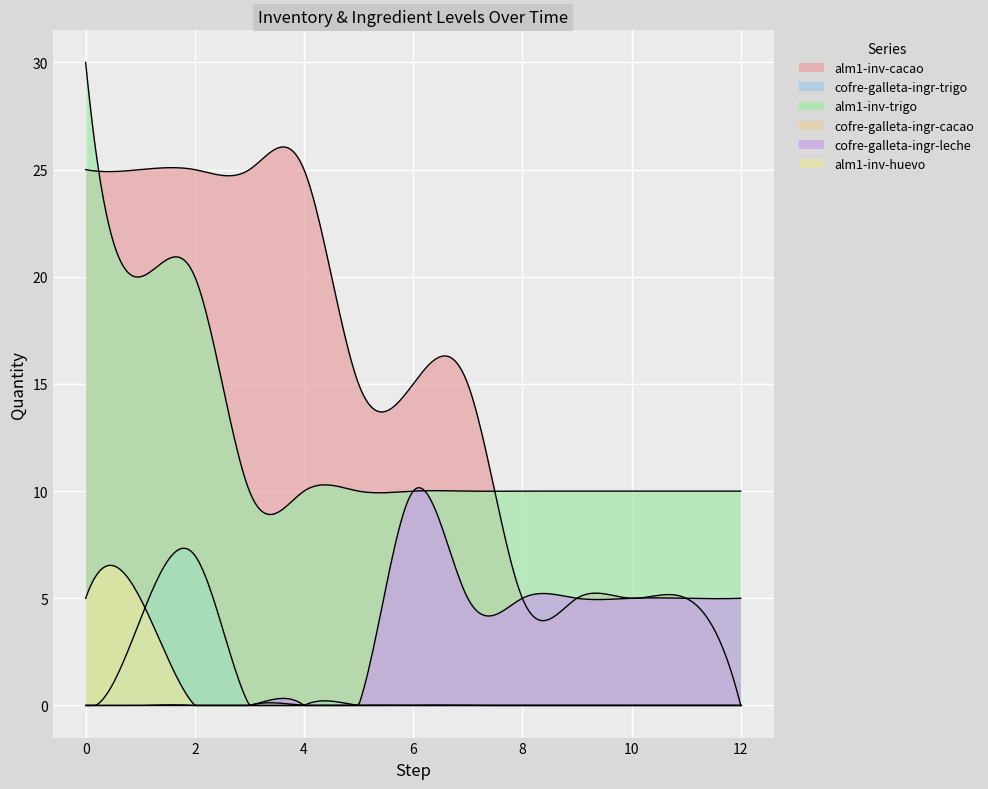

In cofre-galleta-ingr-trigo, how many points are higher than both neighbors (excluding endpoints)?

5